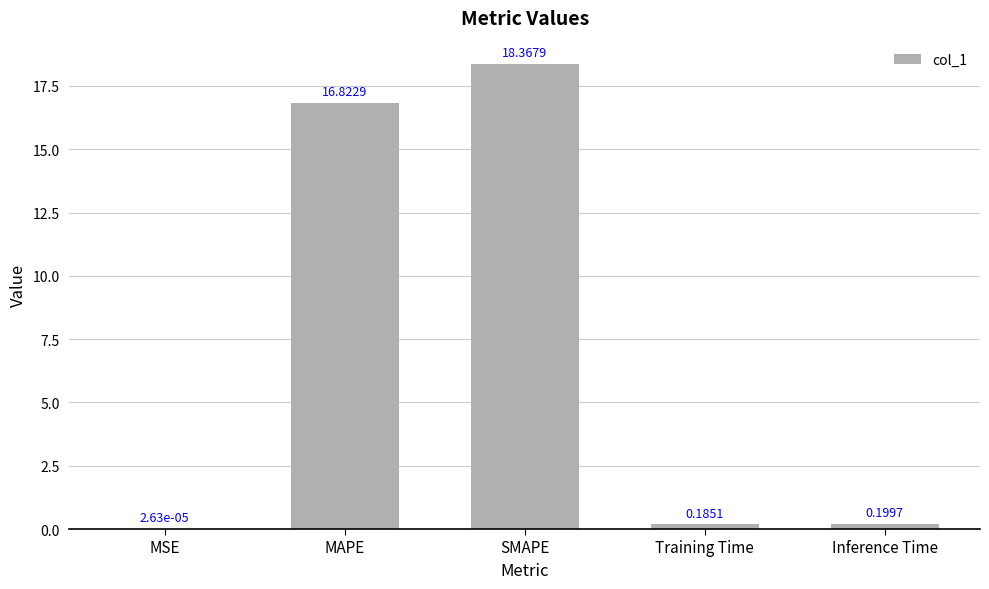

Which label corresponds to the largest value in the chart?

SMAPE